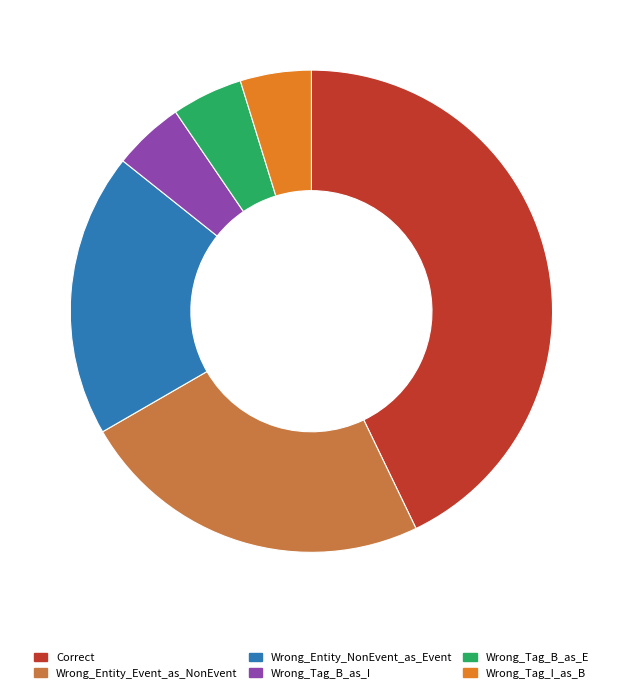

Which category has the biggest portion of the pie?

Correct